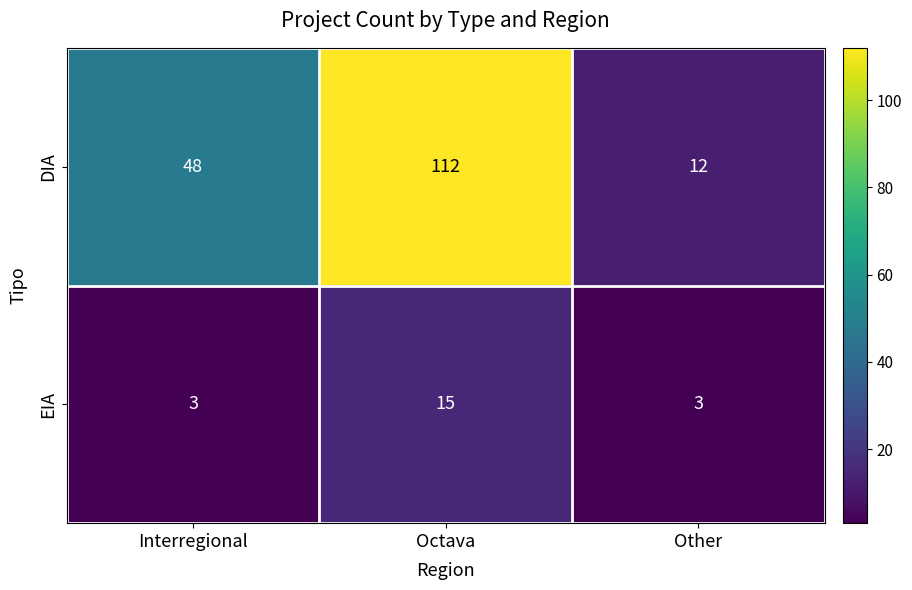

What is the average value of the EIA series?

7